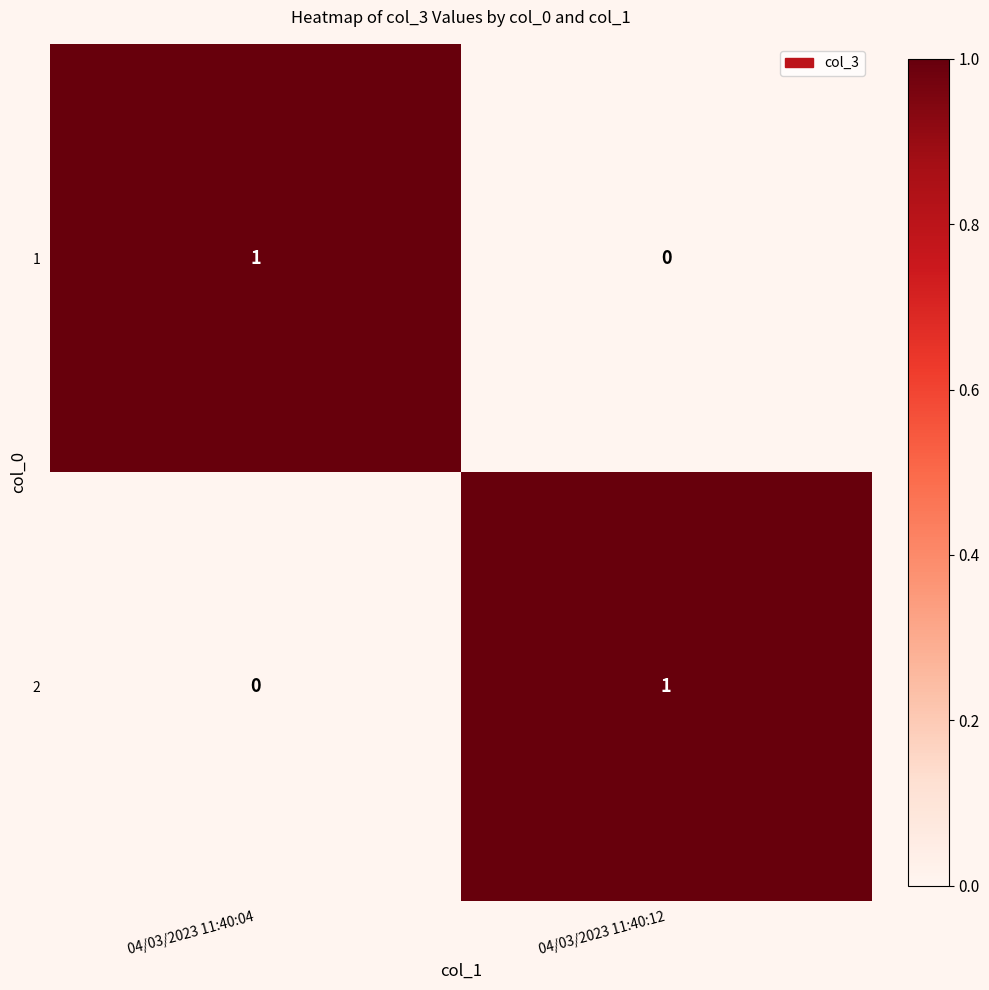

Is the value of 1 at 04/03/2023 11:40:12 greater than the value of 2 at 04/03/2023 11:40:12?

No